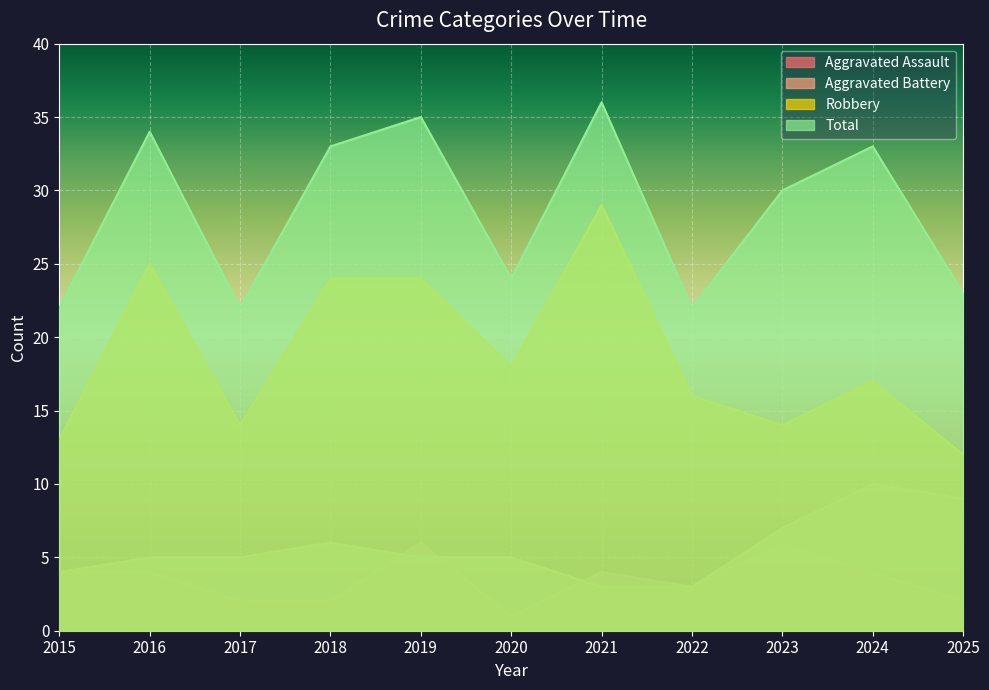

Which category has the highest value in the Aggravated Battery series?

2024